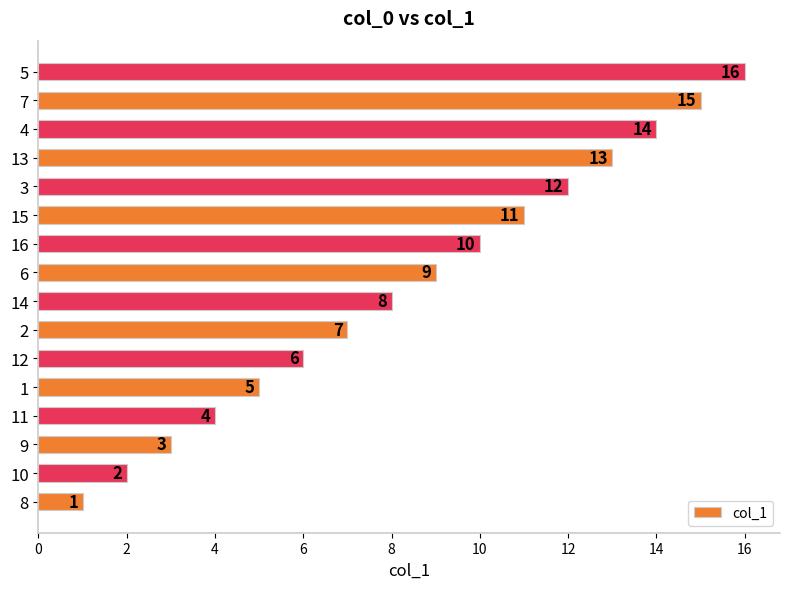

Approximately how many times larger is the value at 10 compared to 13?

0.2